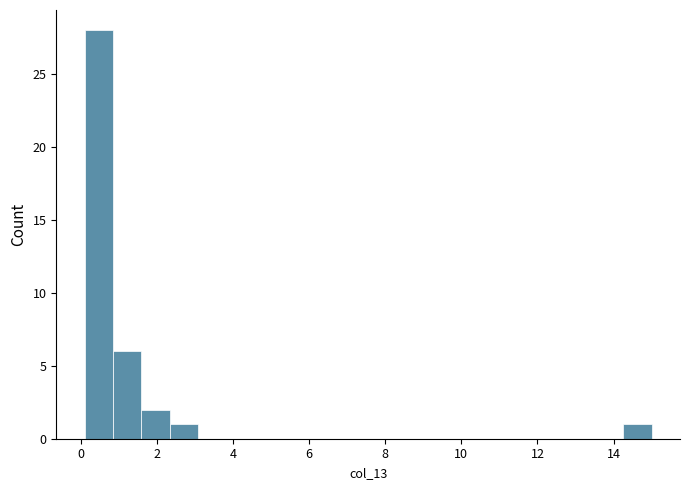

Around what value on the x-axis is the tallest bar? Give the approximate position of its centre, as read against the axis.

0.4